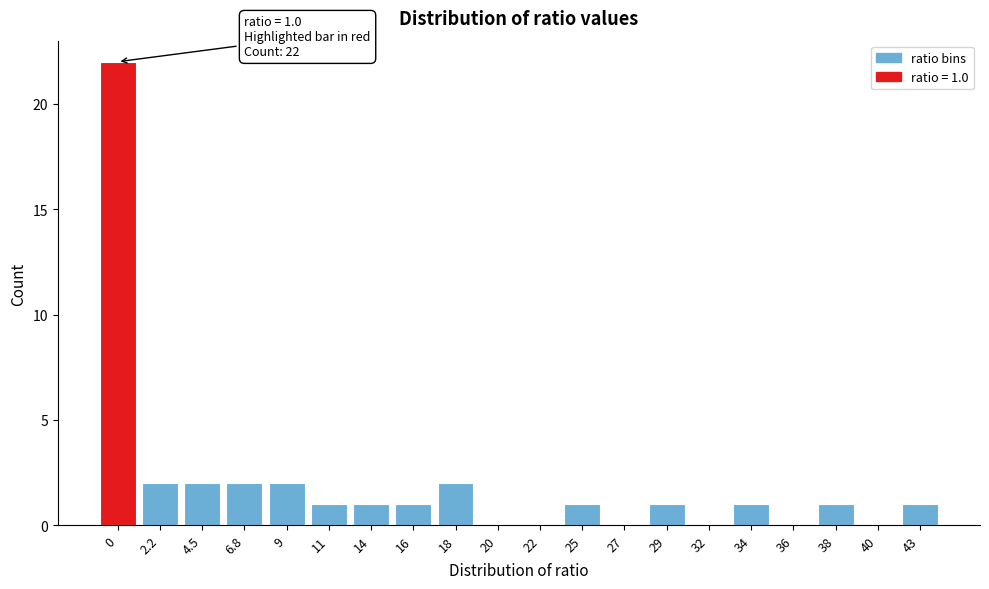

Reading right to left, what are all the values shown in this chart?

43=1	40=0	38=1	36=0	34=1	32=0	29=1	27=0	25=1	22=0	20=0	18=2	16=1	14=1	11=1	9=2	6.8=2	4.5=2	2.2=2	0=22